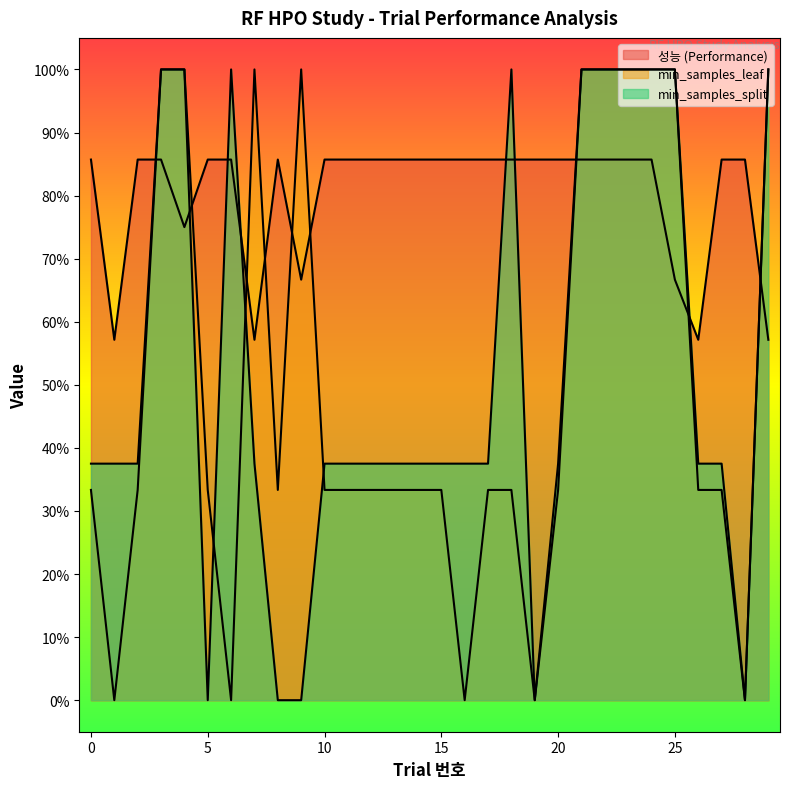

Count the number of data series in this chart.

3